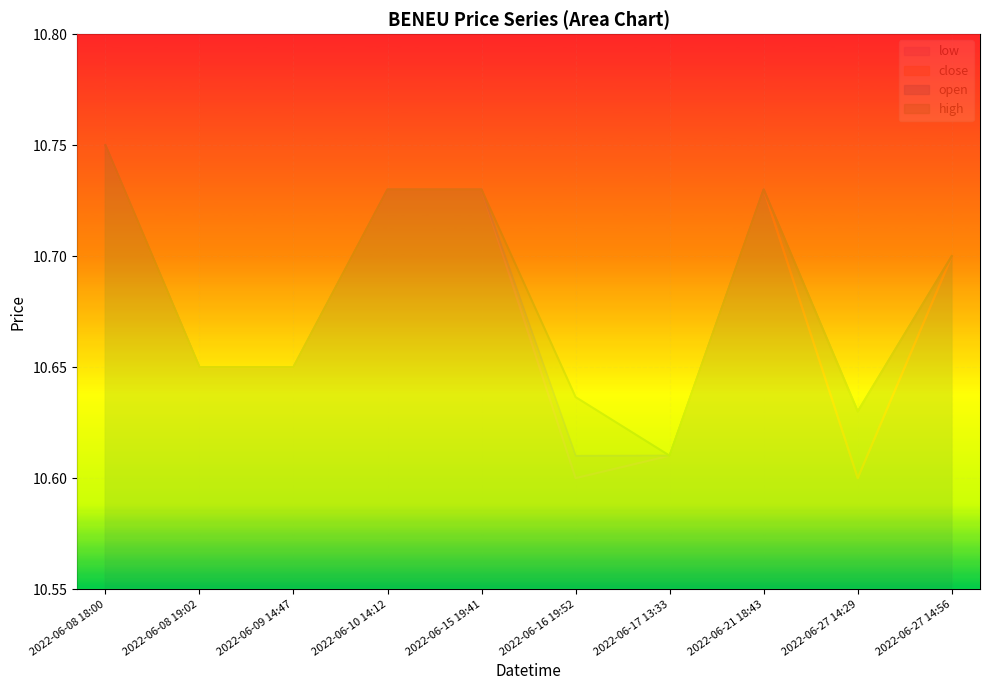

True or false: close has more than 0 points higher than both neighbors.

True